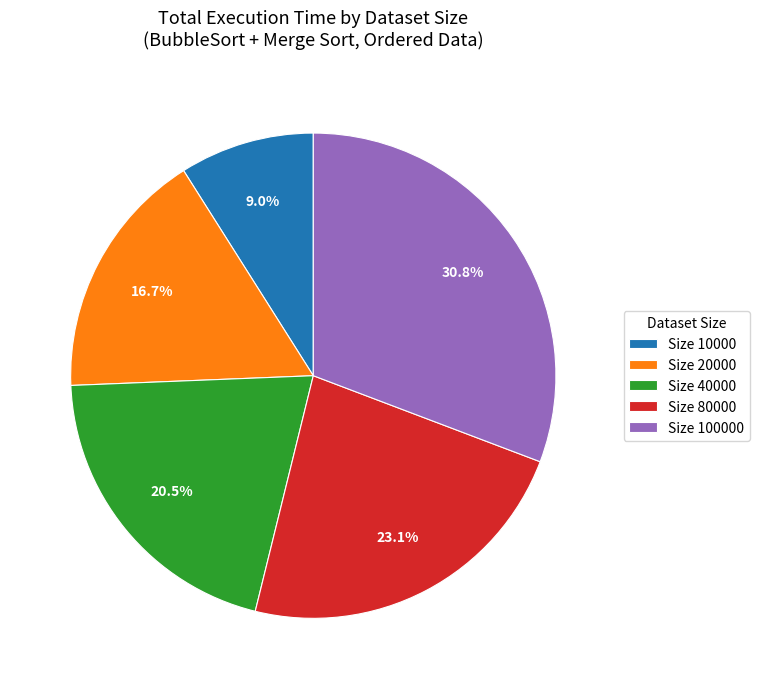

Does Size 100000 account for over 50% of the chart?

No